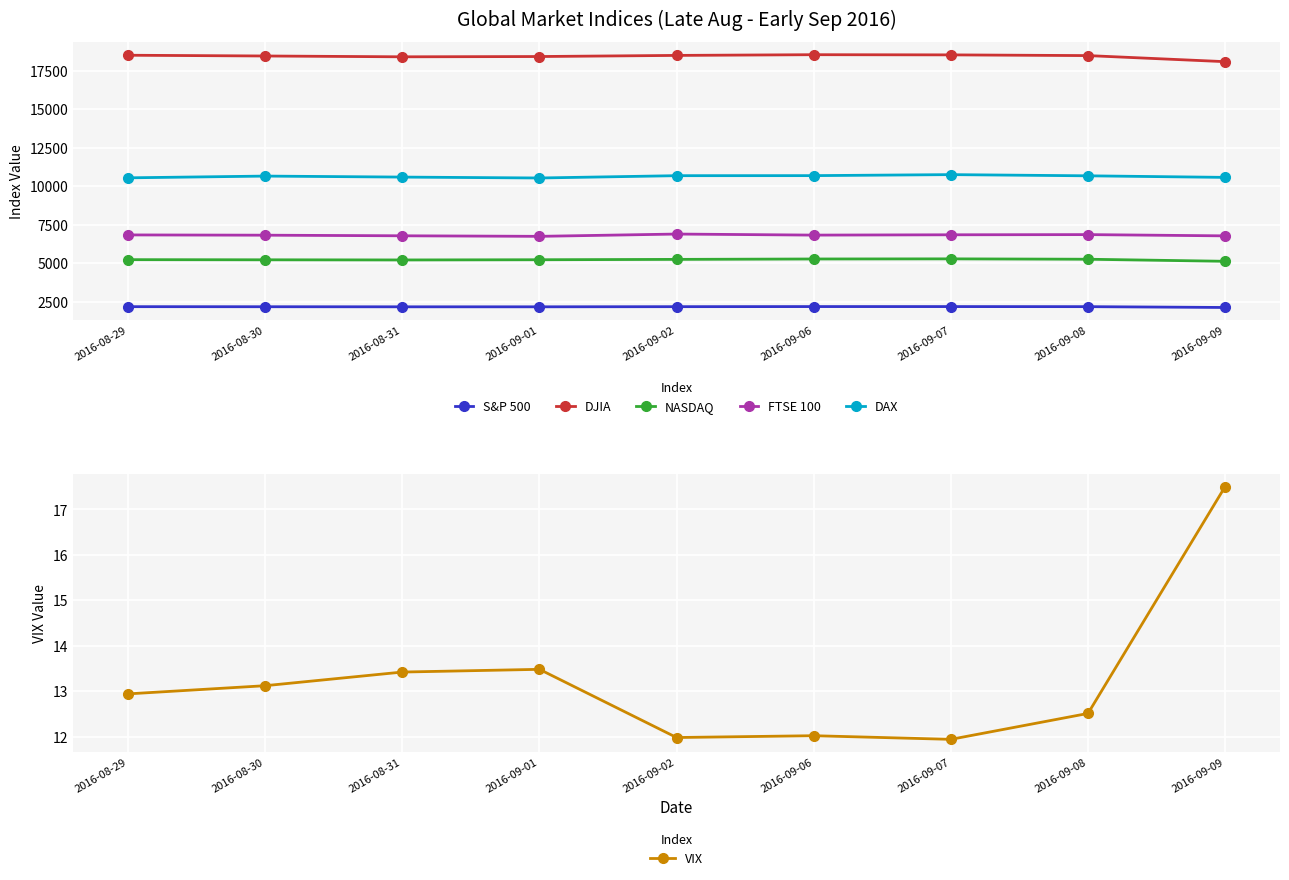

True or false: DAX and DJIA intersect in this chart.

False